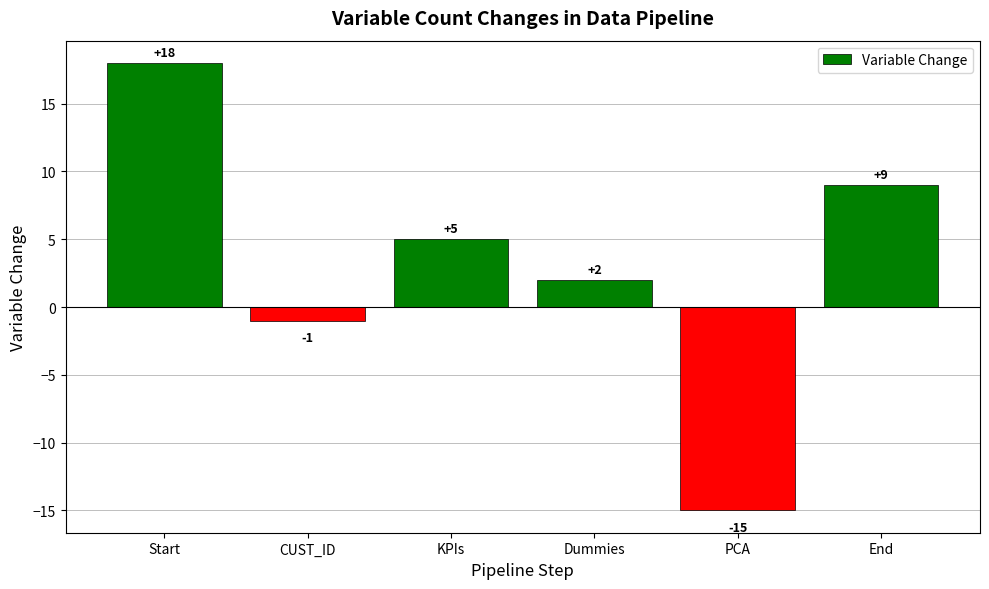

True or false: the data shows 8 at KPIs.

False